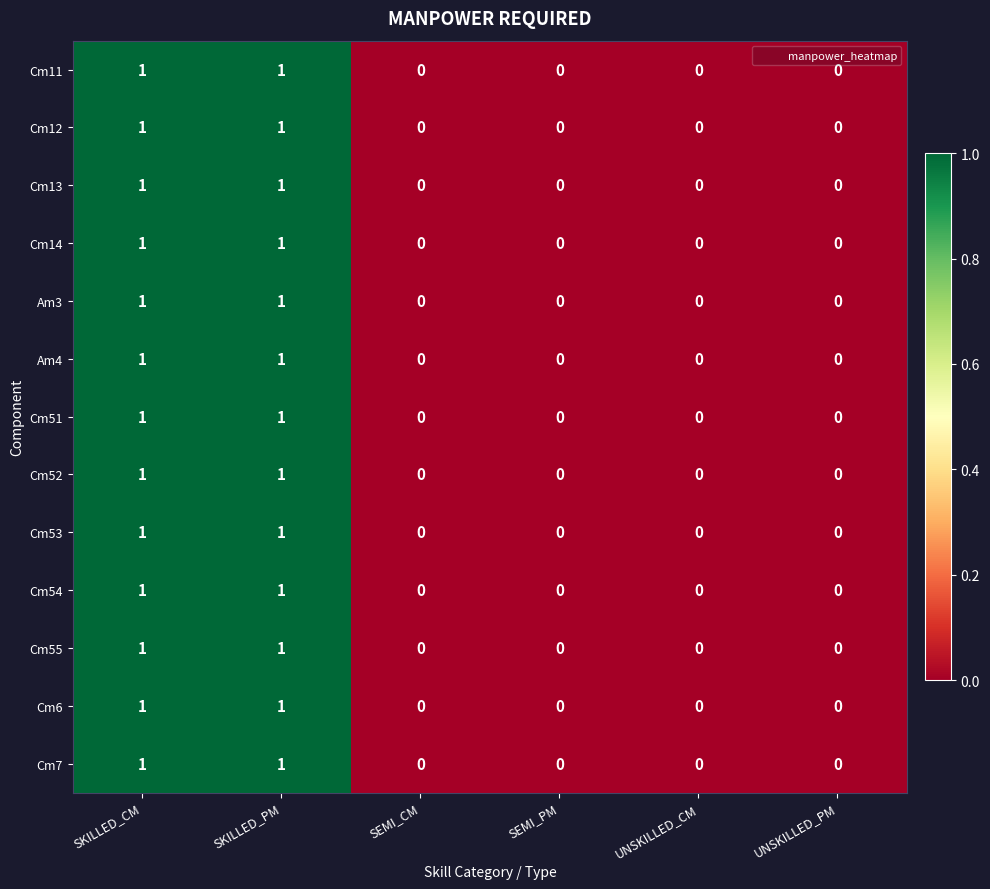

What is the total value across all series at SKILLED_PM?

13